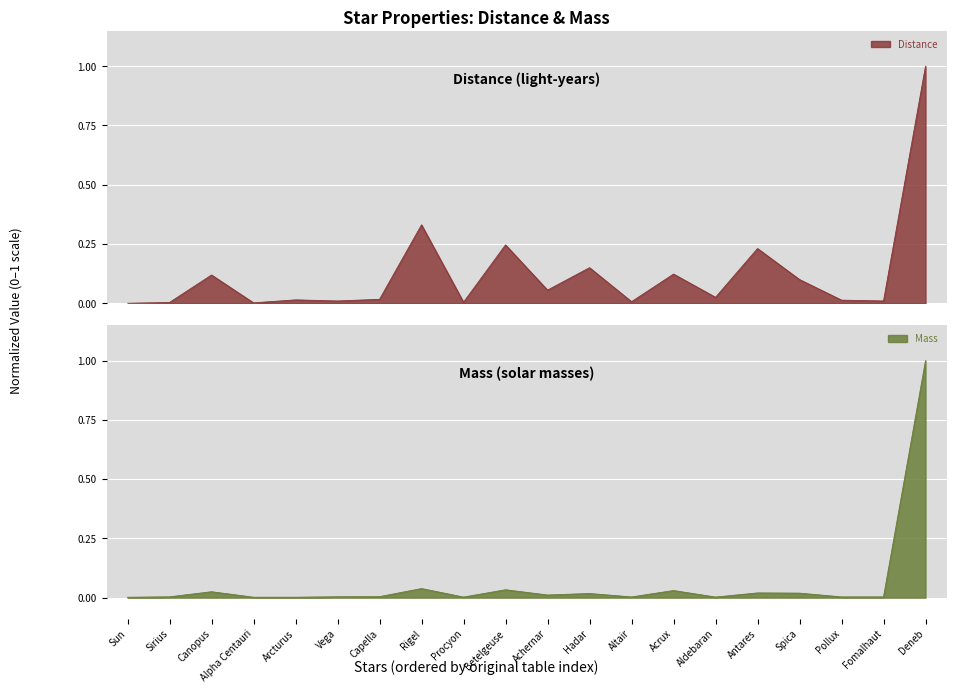

Rank the series by their average value, from highest to lowest.

Distance, Mass